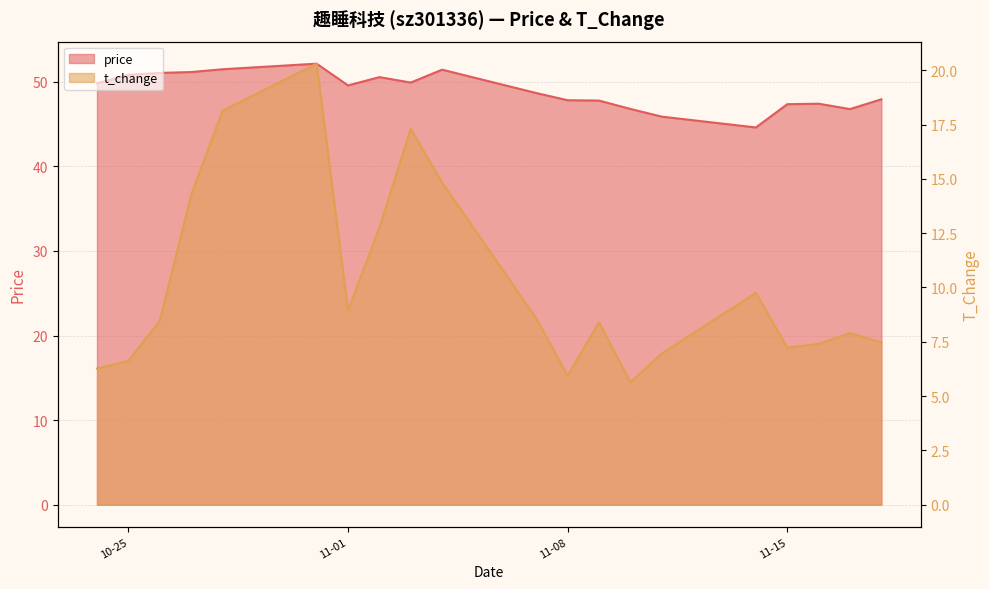

Rank the series by their average value, from highest to lowest.

price, t_change